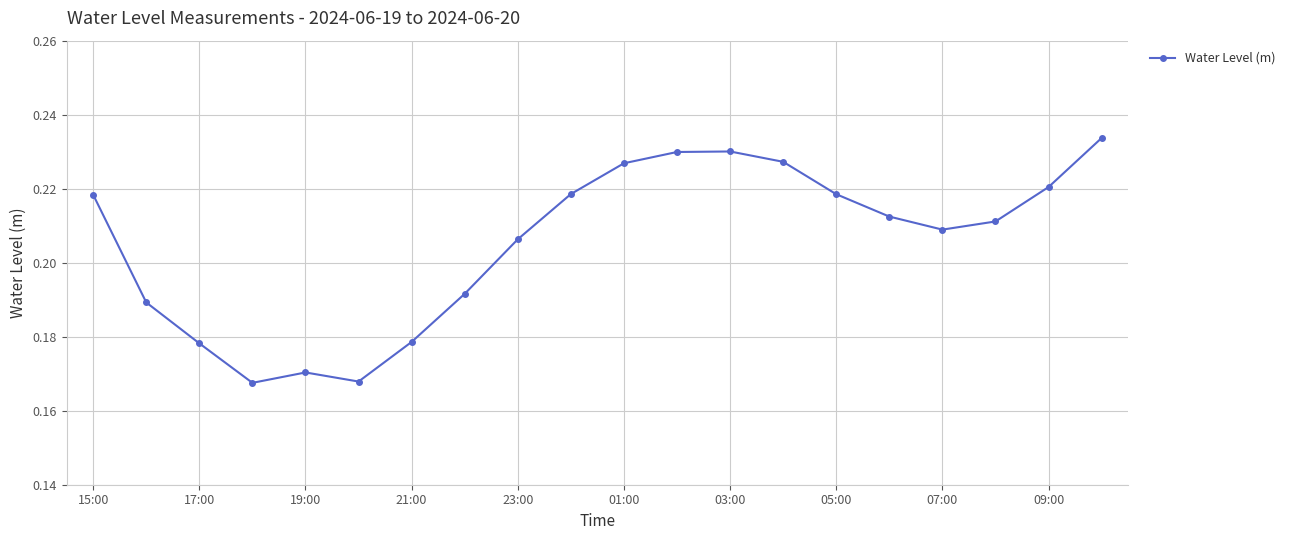

How many points are higher than both their immediate neighbors (excluding endpoints)?

2